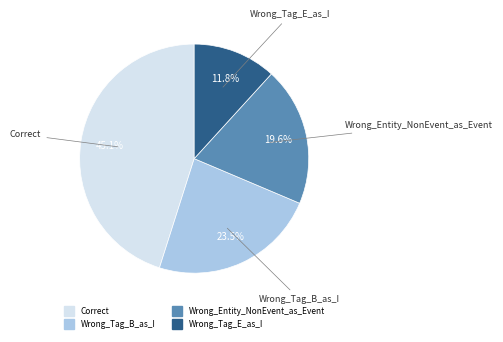

Is there any slice that represents more than half of the pie?

No